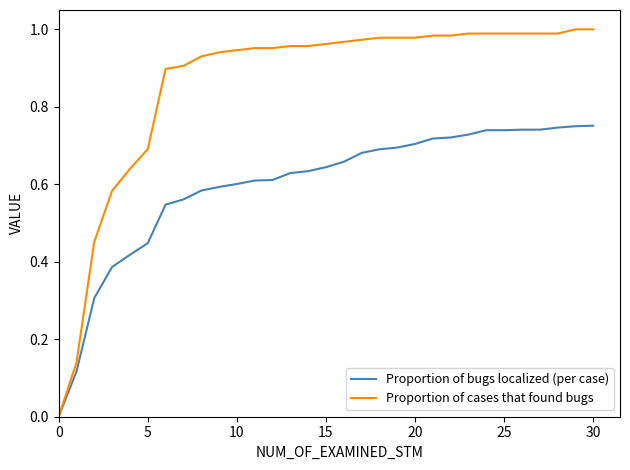

List the series in order of their peak value, highest first.

Proportion of cases that found bugs, Proportion of bugs localized (per case)